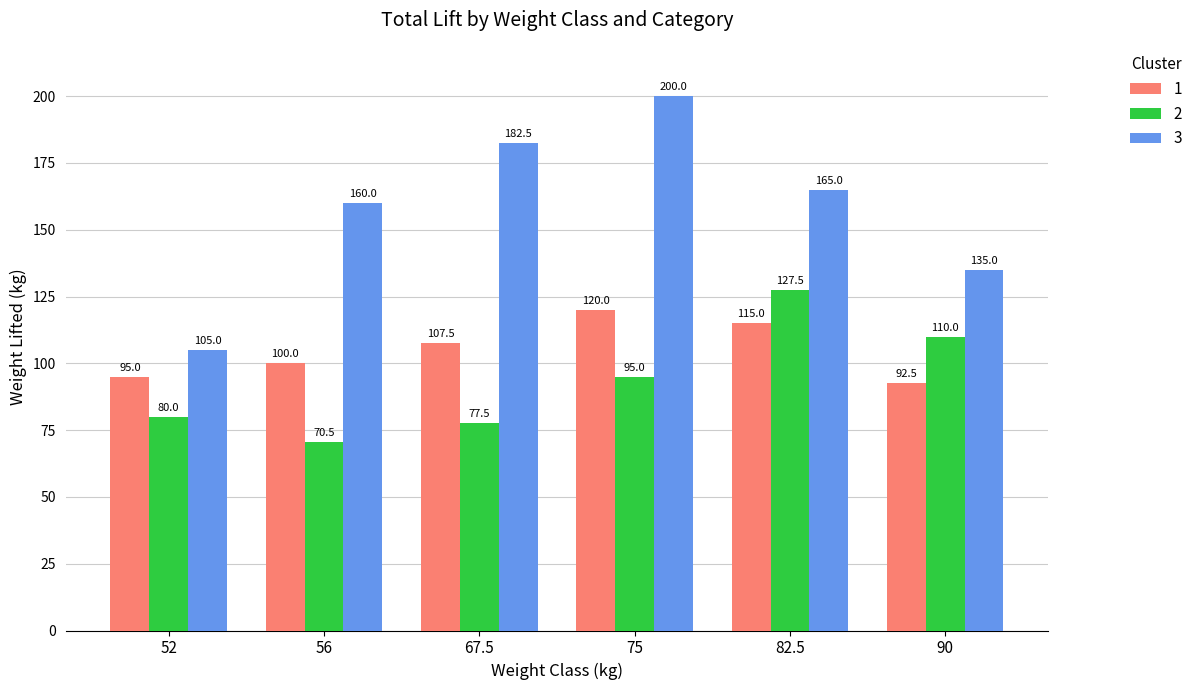

How many data points in 3 are less than 165?

3